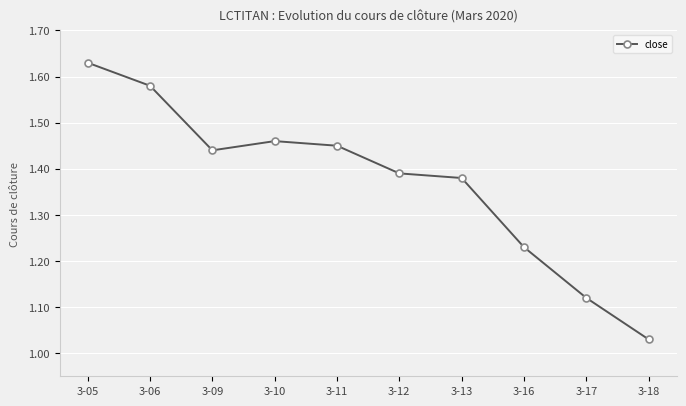

Is it true that the value at 3-17 is 1.7?

False